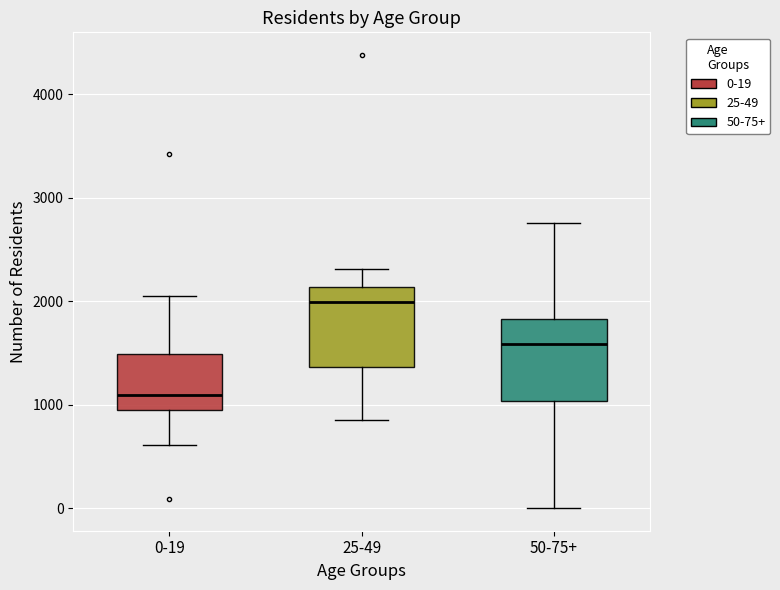

Where is the upper edge of the box for 25-49 on the y-axis? The values are not printed on the chart, so give them approximately, as read against the axis.

2100